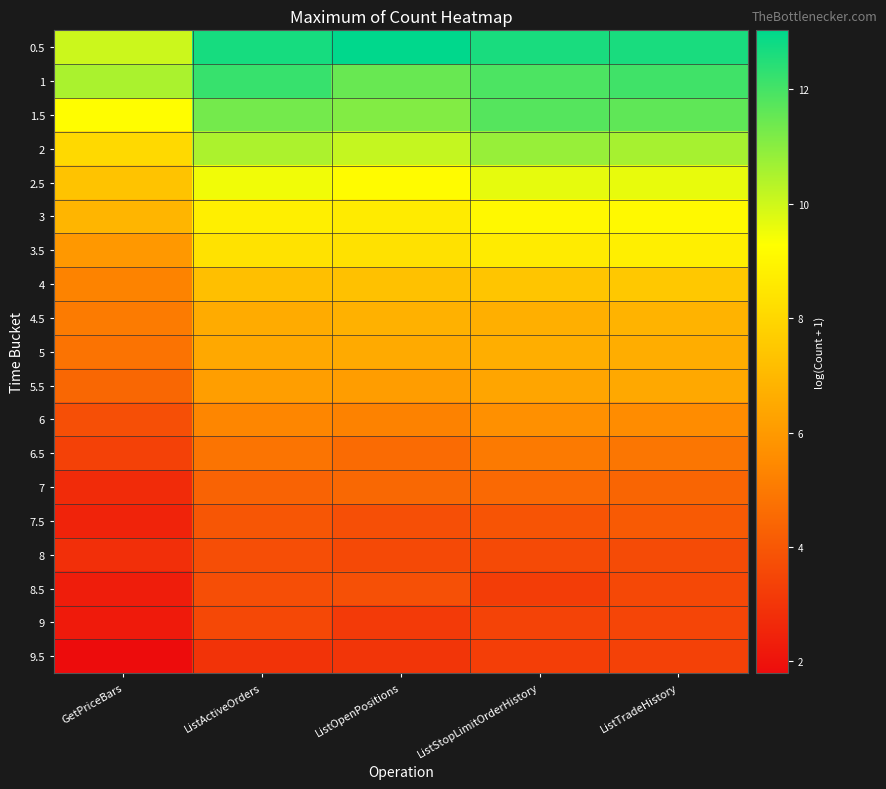

What is the smallest value displayed?

1.8